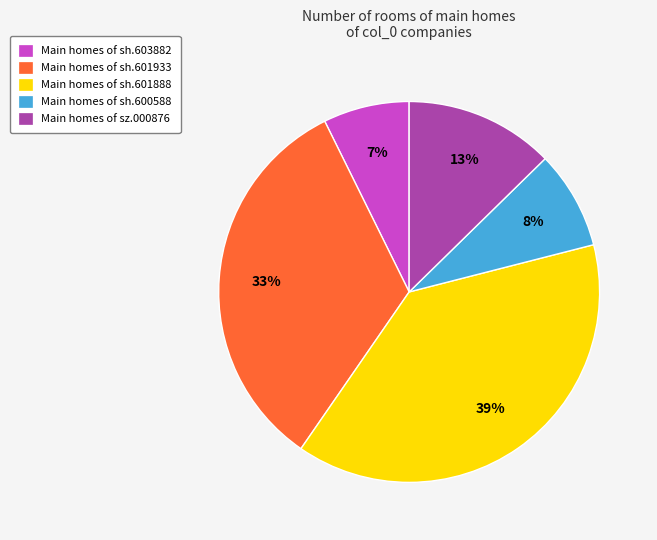

Which slice is the largest?

Main homes of sh.601888